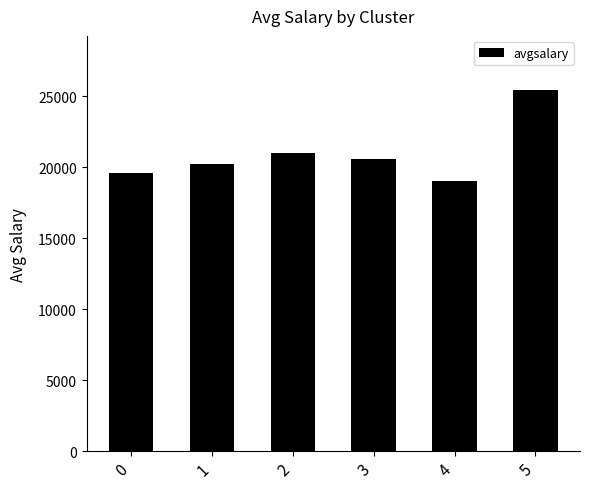

The value at 5 is 25444.0. True or false?

True